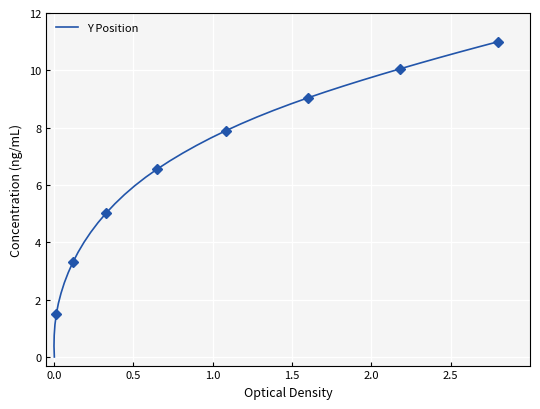

The value at 16 is 13.7. True or false?

False